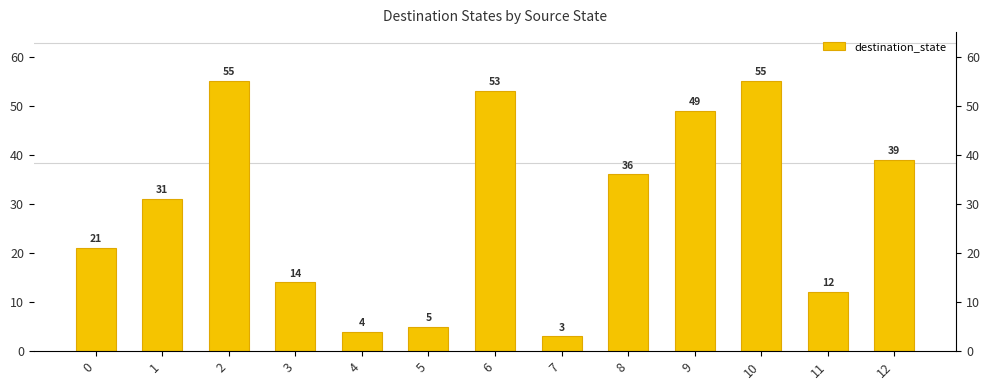

Approximately how many times larger is the value at 6 compared to 9?

1.1